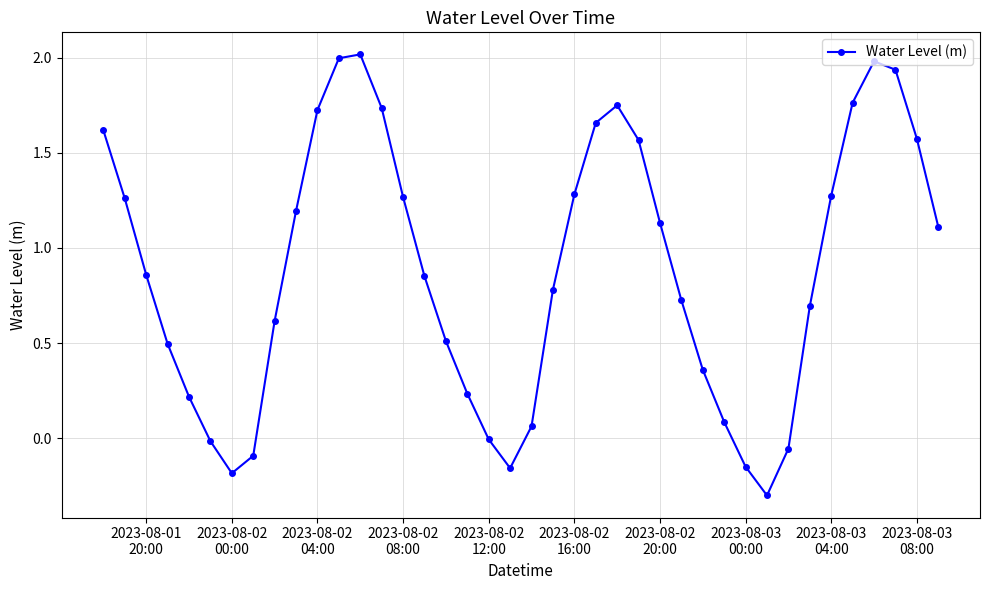

Count the number of categories in the chart.

40